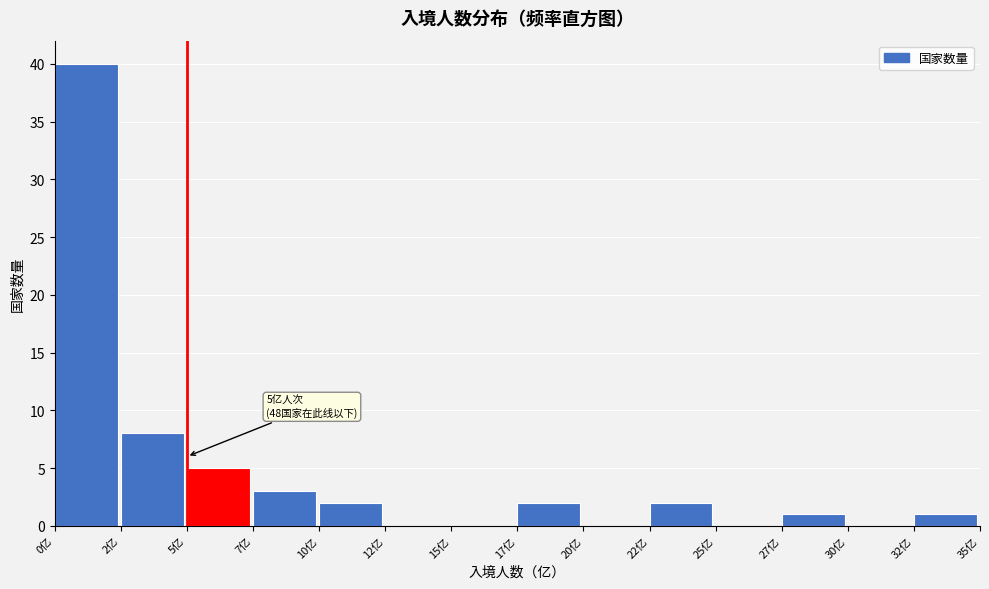

Reading left to right, what are all the values shown in this chart?

0亿=40	2亿=8	5亿=5	7亿=3	10亿=2	12亿=0	15亿=0	17亿=2	20亿=0	22亿=2	25亿=0	27亿=1	30亿=0	32亿=1